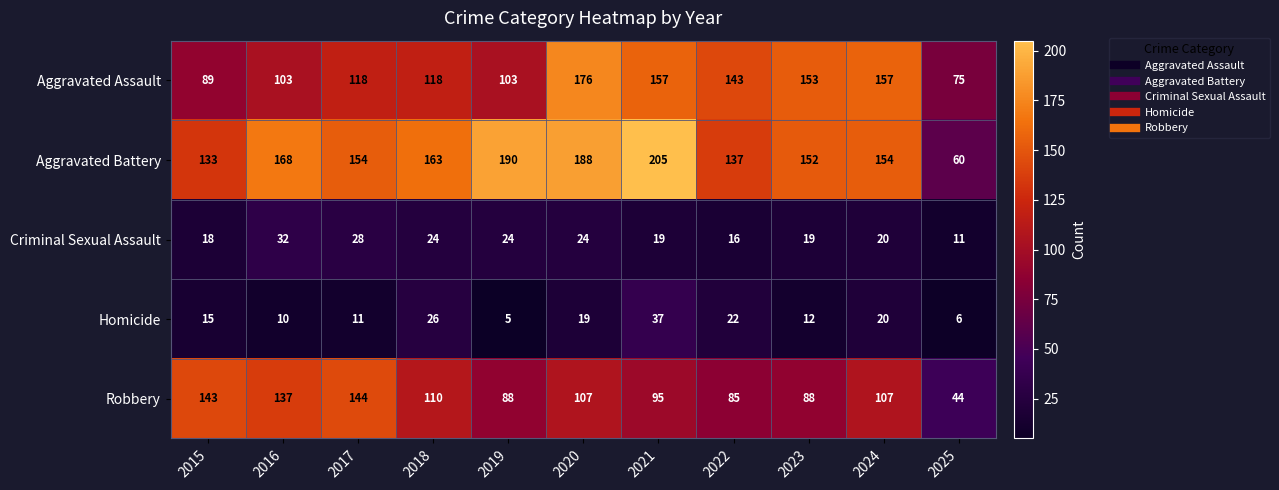

What is the difference between the highest and lowest values at 2023?

141